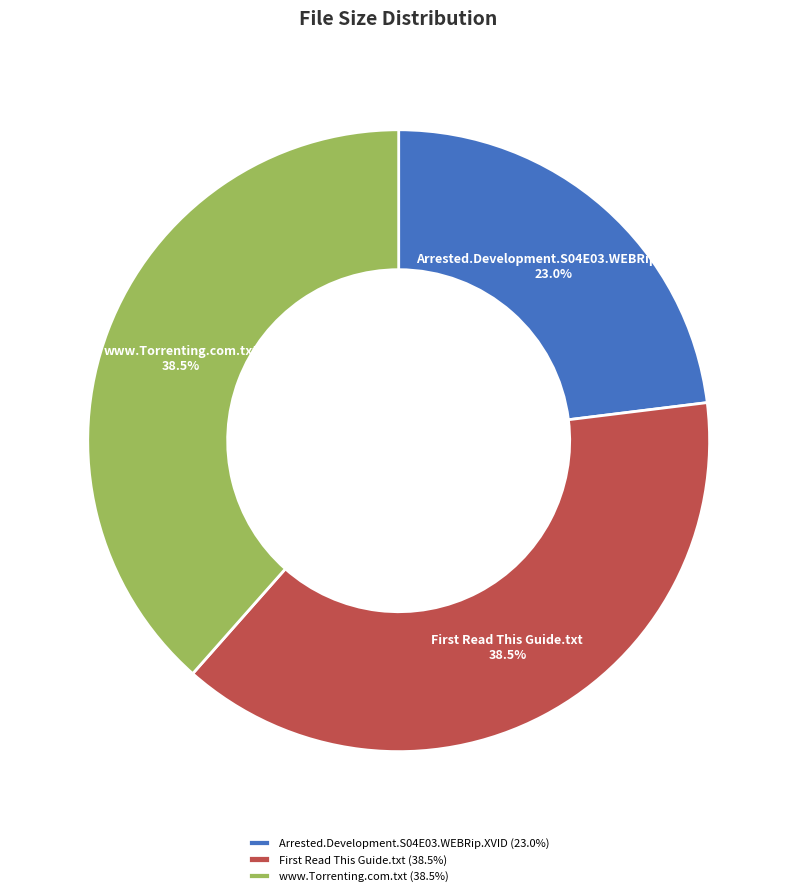

Count the number of slices in the pie.

3